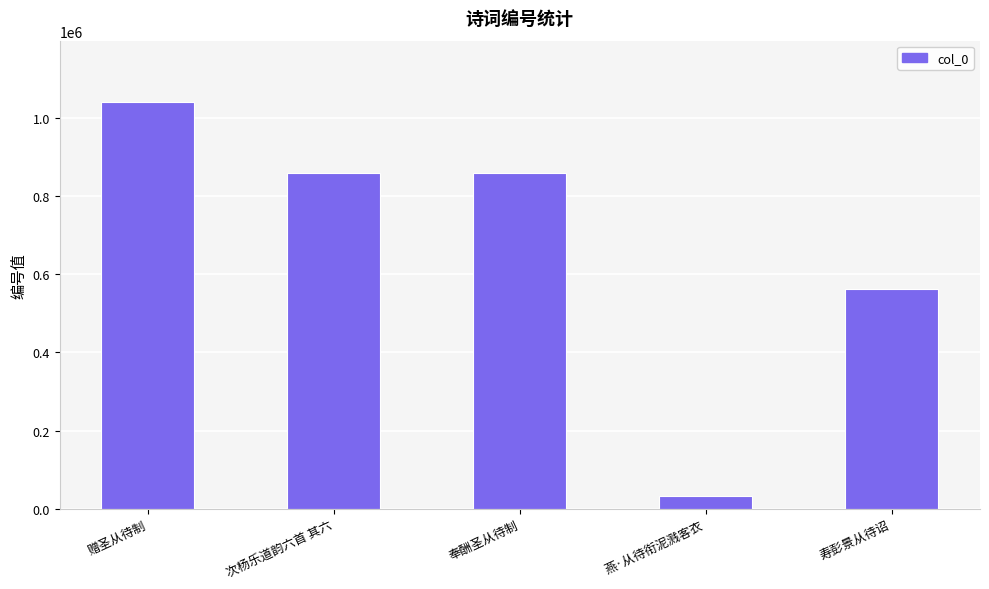

What is the difference between the maximum and minimum values?

1007873